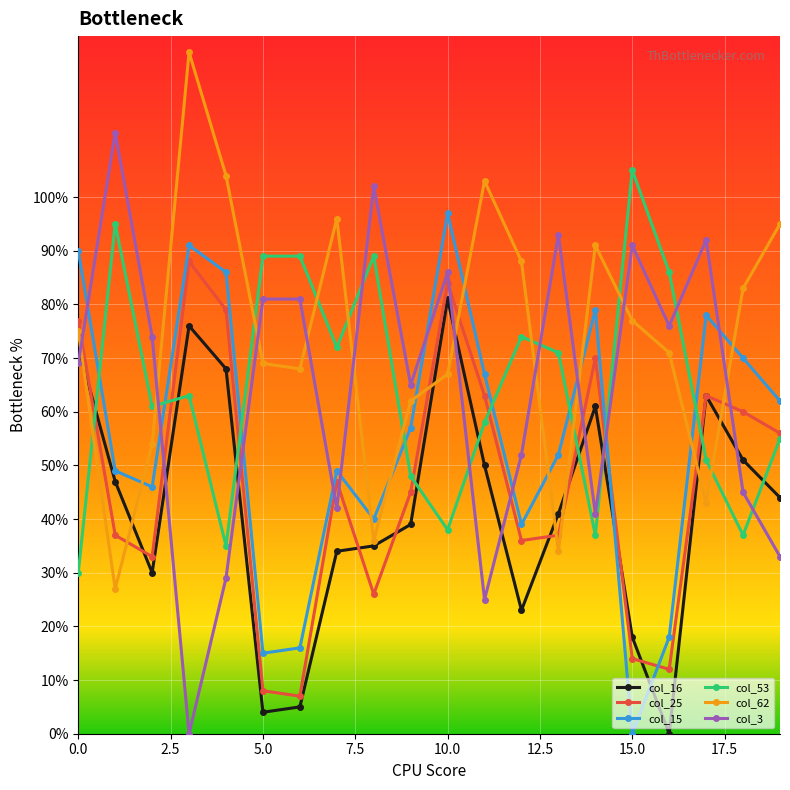

How many values in the col_3 series are below 74?

10